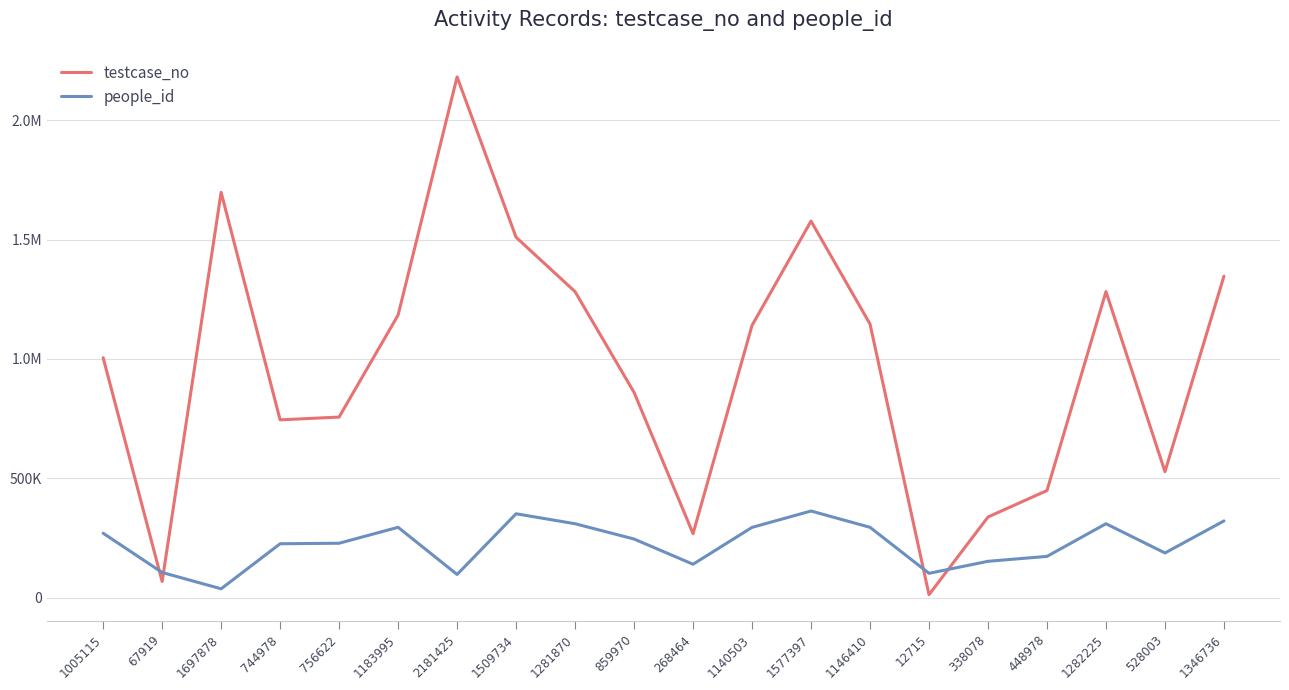

True or false: testcase_no has more than 2 points higher than both neighbors.

True